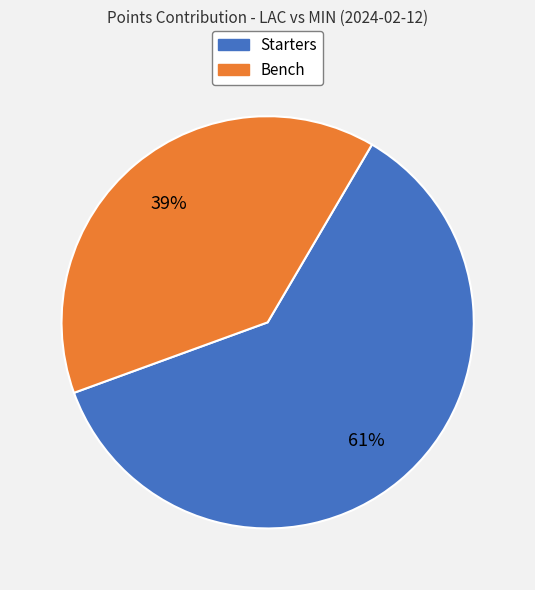

Is there a majority slice in this chart?

Yes